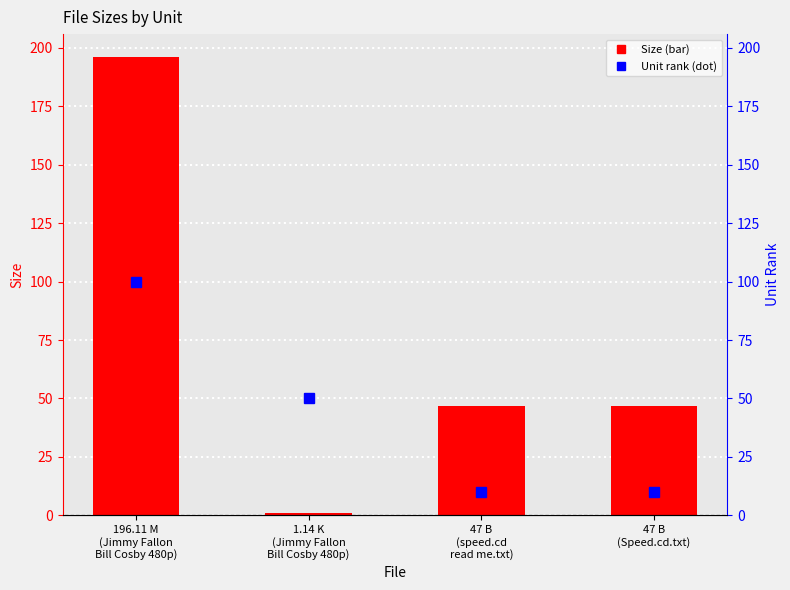

What is the sum of all Size values?

291.2